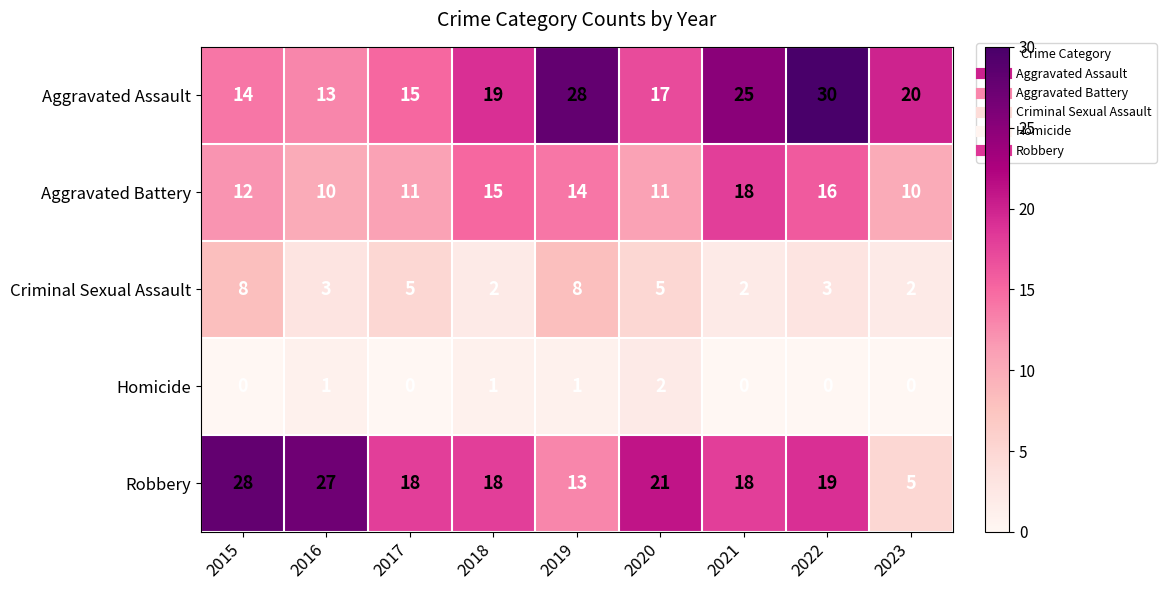

How many categories are shown in the chart?

9